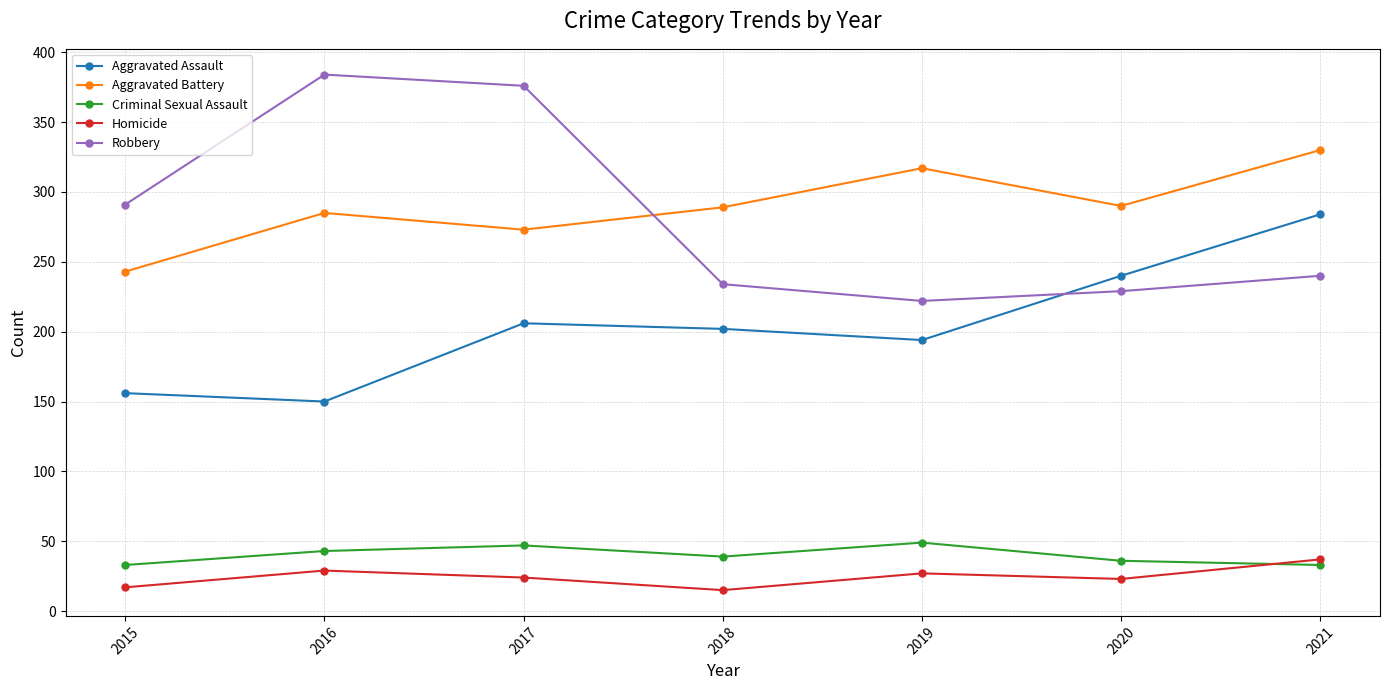

What is the total value across all series at 2016?

891